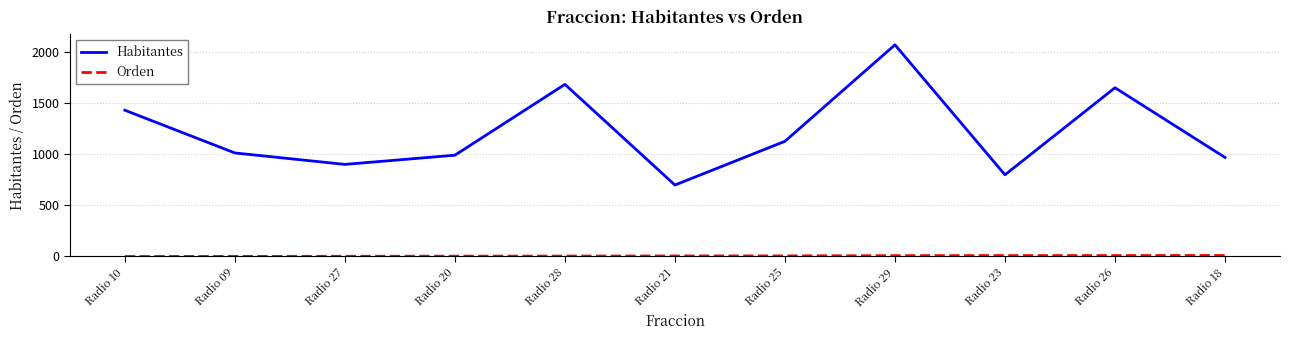

What is the greatest value displayed?

2071